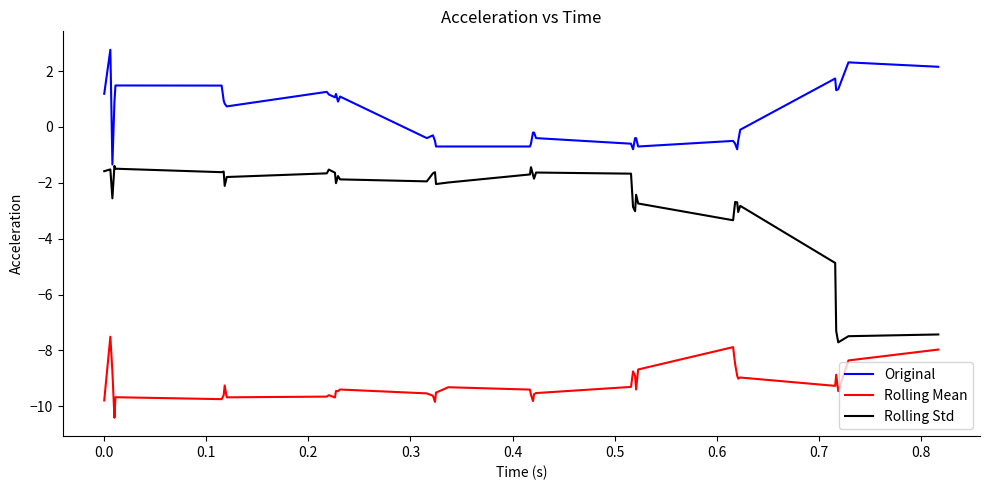

What is the difference between the maximum and minimum values in the Rolling Std series?

6.3